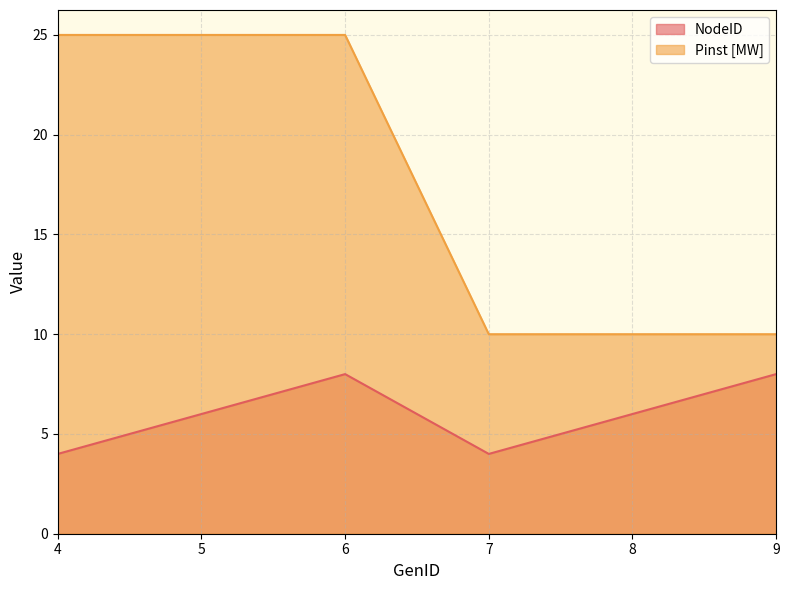

Reading left to right, what are all the values shown in this chart?

NodeID: 4	6	8	4	6	8
Pinst [MW]: 25	25	25	10	10	10